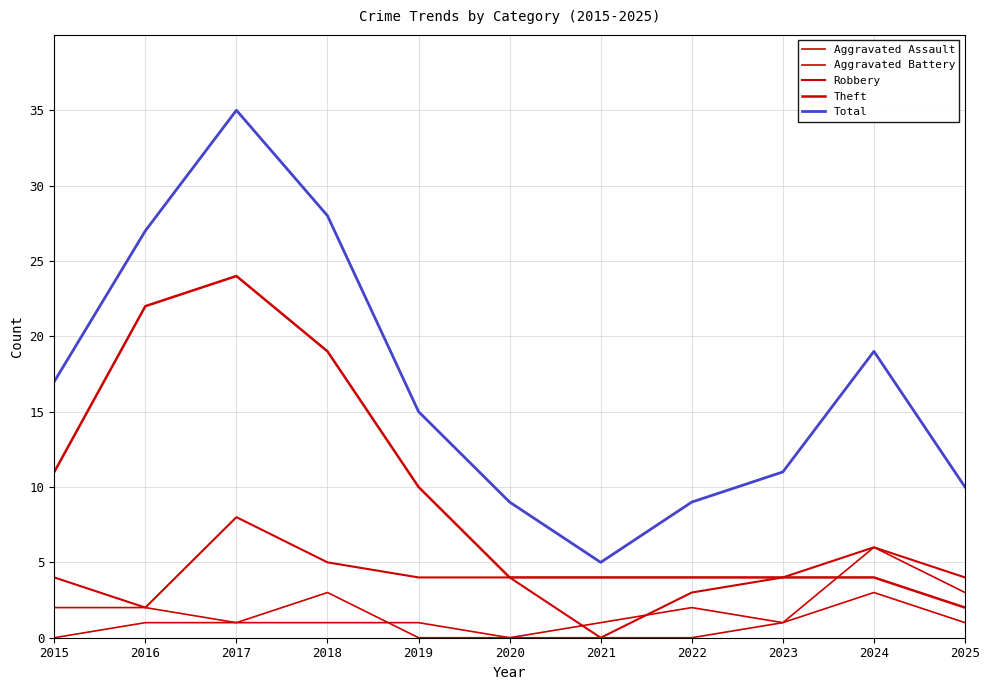

How many lines are shown in the chart?

5